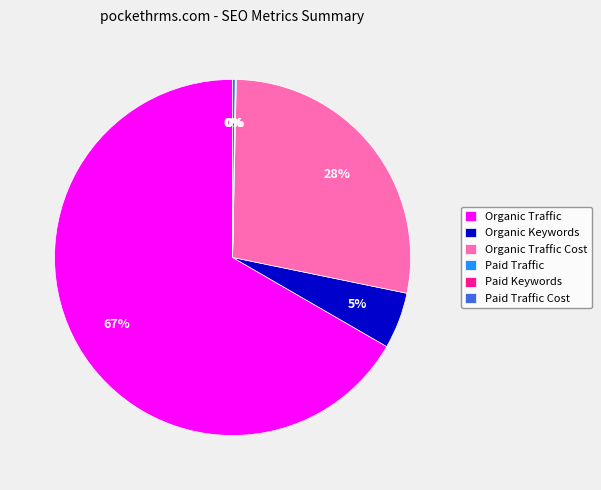

What is the largest slice in the pie chart?

Organic Traffic